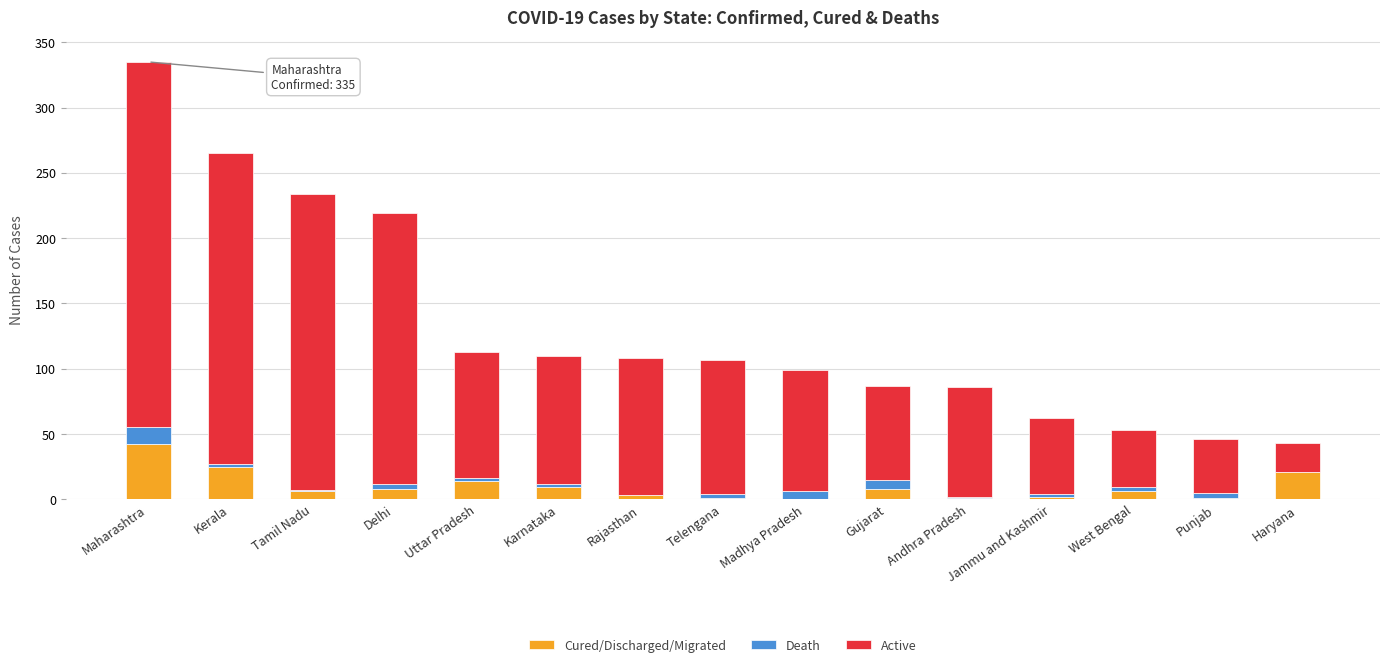

At which category is the sum across all series the highest?

Maharashtra